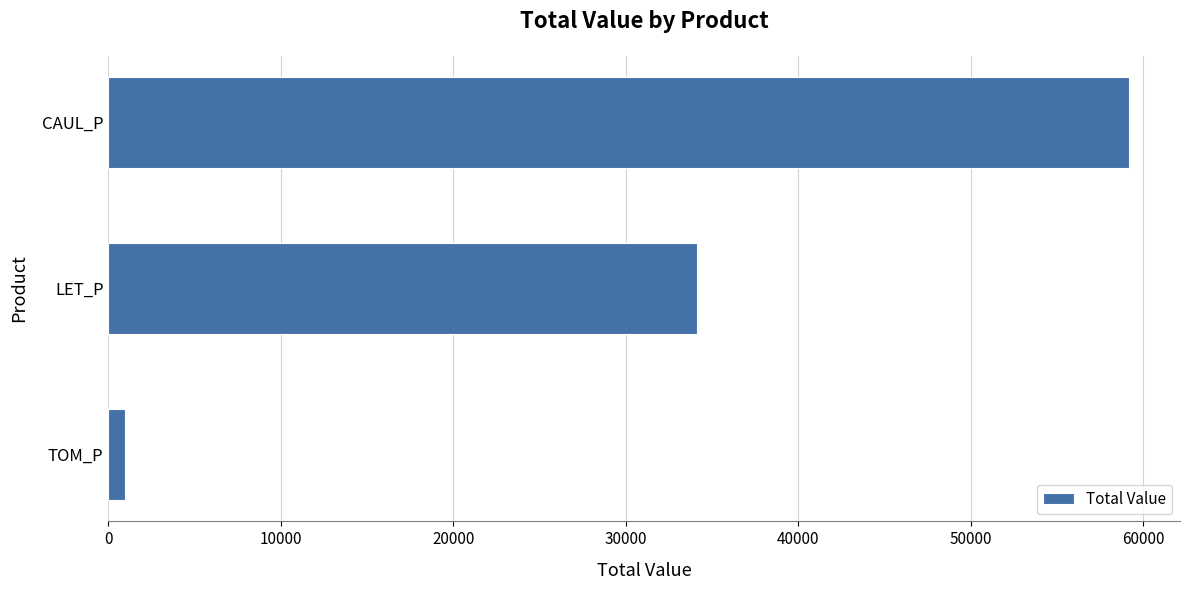

Reading top to bottom, transcribe all the data shown in this chart.

CAUL_P=59160.0	LET_P=34144.7	TOM_P=987.7